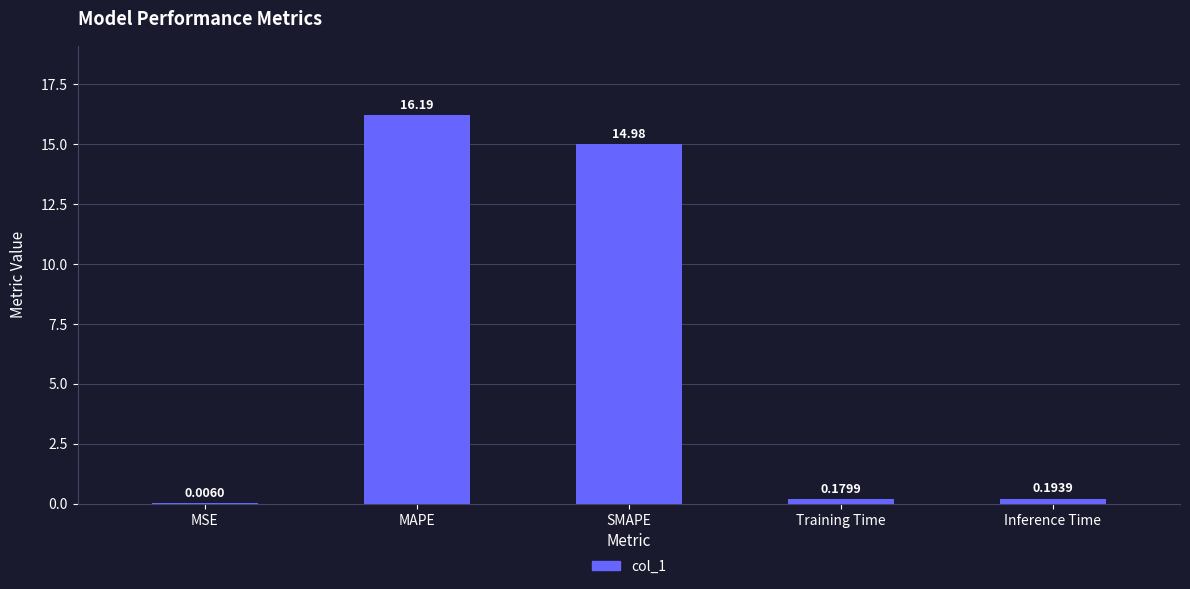

At which label is the value closest to 8?

SMAPE